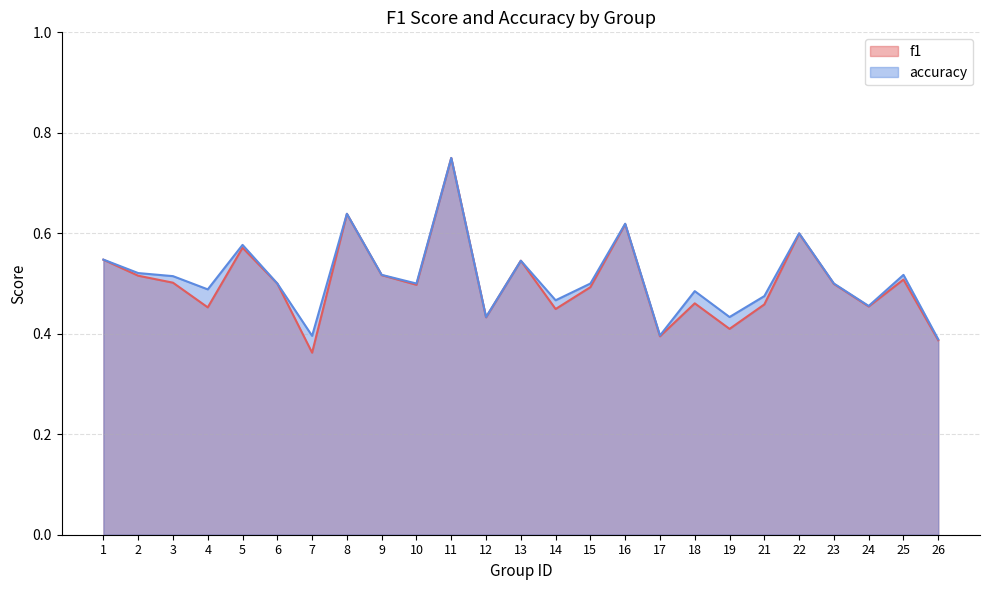

The value of accuracy at 18 is 0.3. True or false?

False